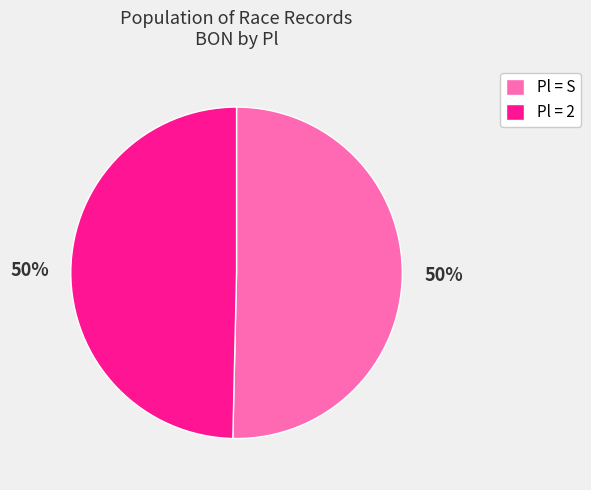

What is the ratio of the value at Pl = 2 to the value at Pl = S?

1.0